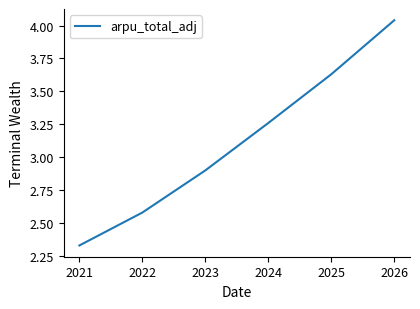

How many lines are shown in the chart?

1